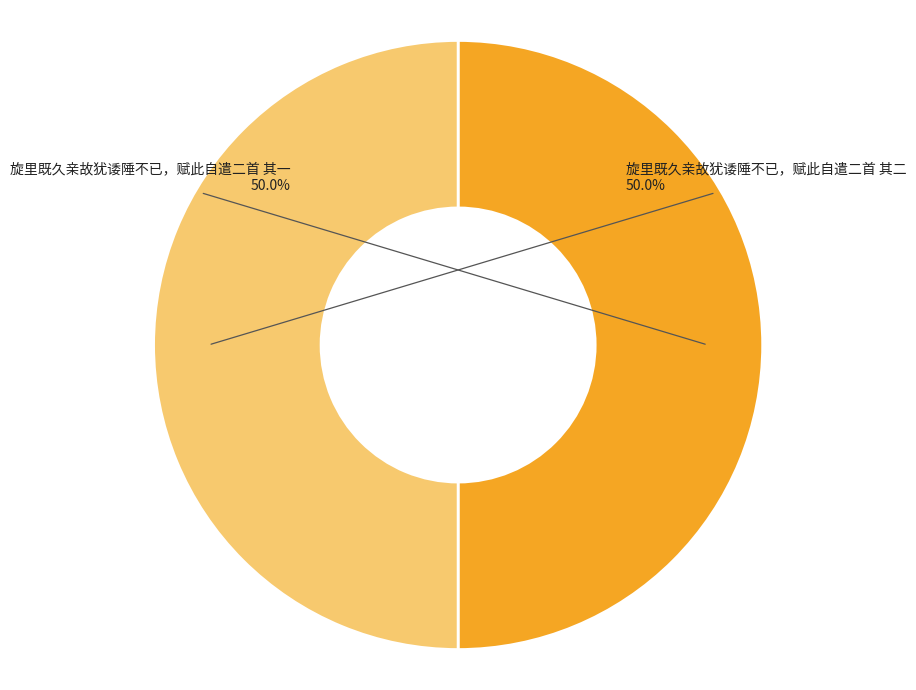

To the nearest percent, what is the average slice percentage?

50%